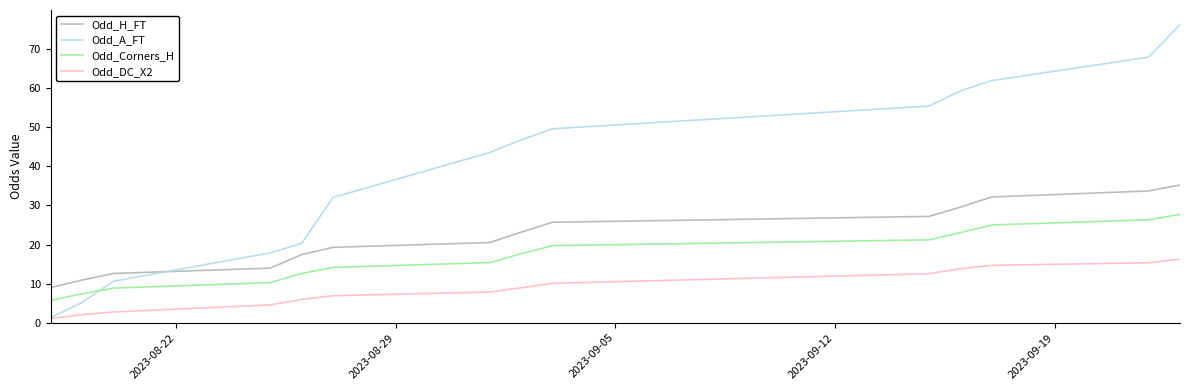

Rank the series by their maximum value, from lowest to highest.

Odd_DC_X2, Odd_Corners_H, Odd_H_FT, Odd_A_FT